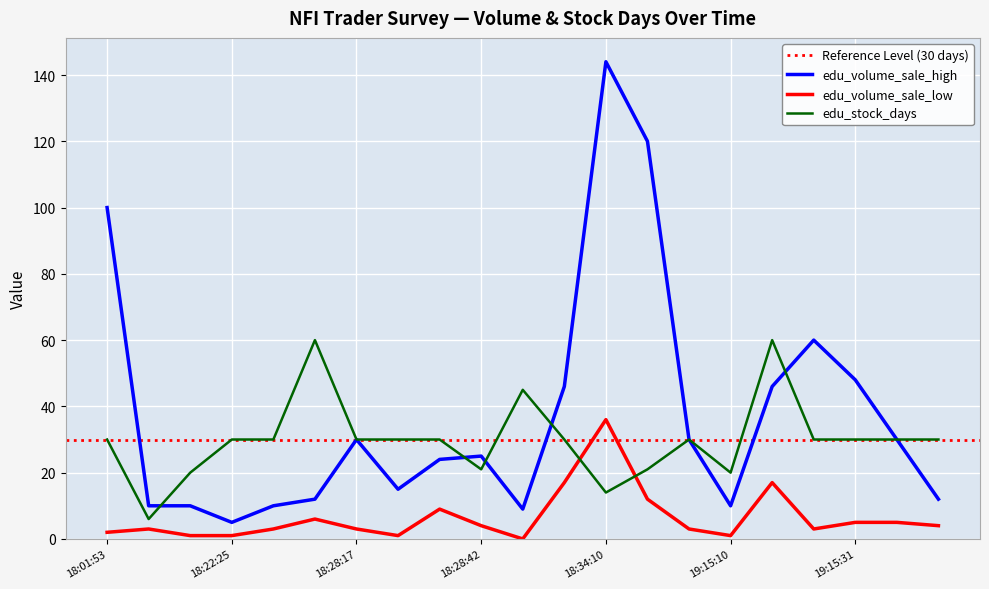

True or false: edu_stock_days has more than 2 points higher than both neighbors.

True